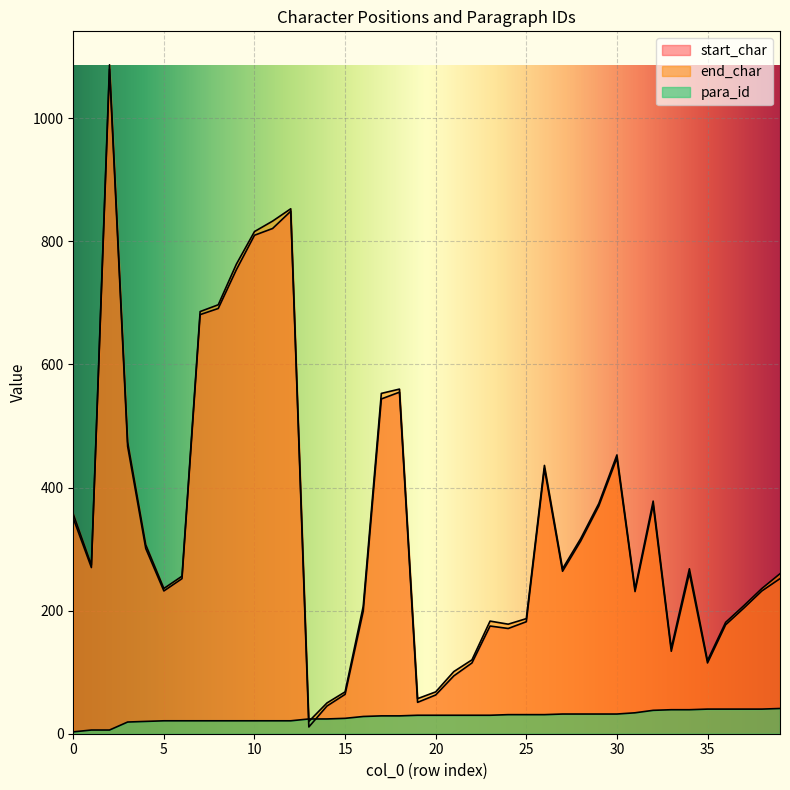

What is the value of the end_char point at the 4th from the left?

474